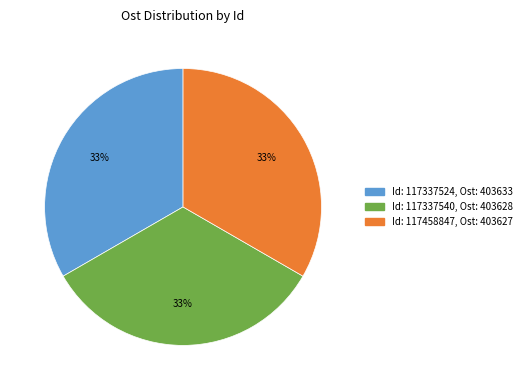

How many segments does this pie chart have?

3